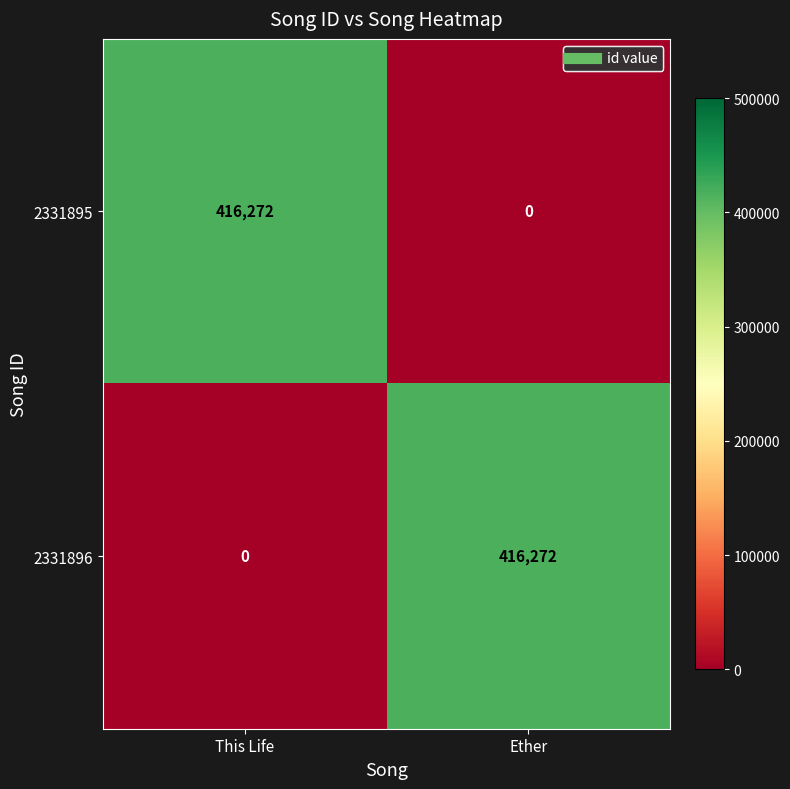

What value does the 2331895 series have at This Life, to the nearest 10?

416270